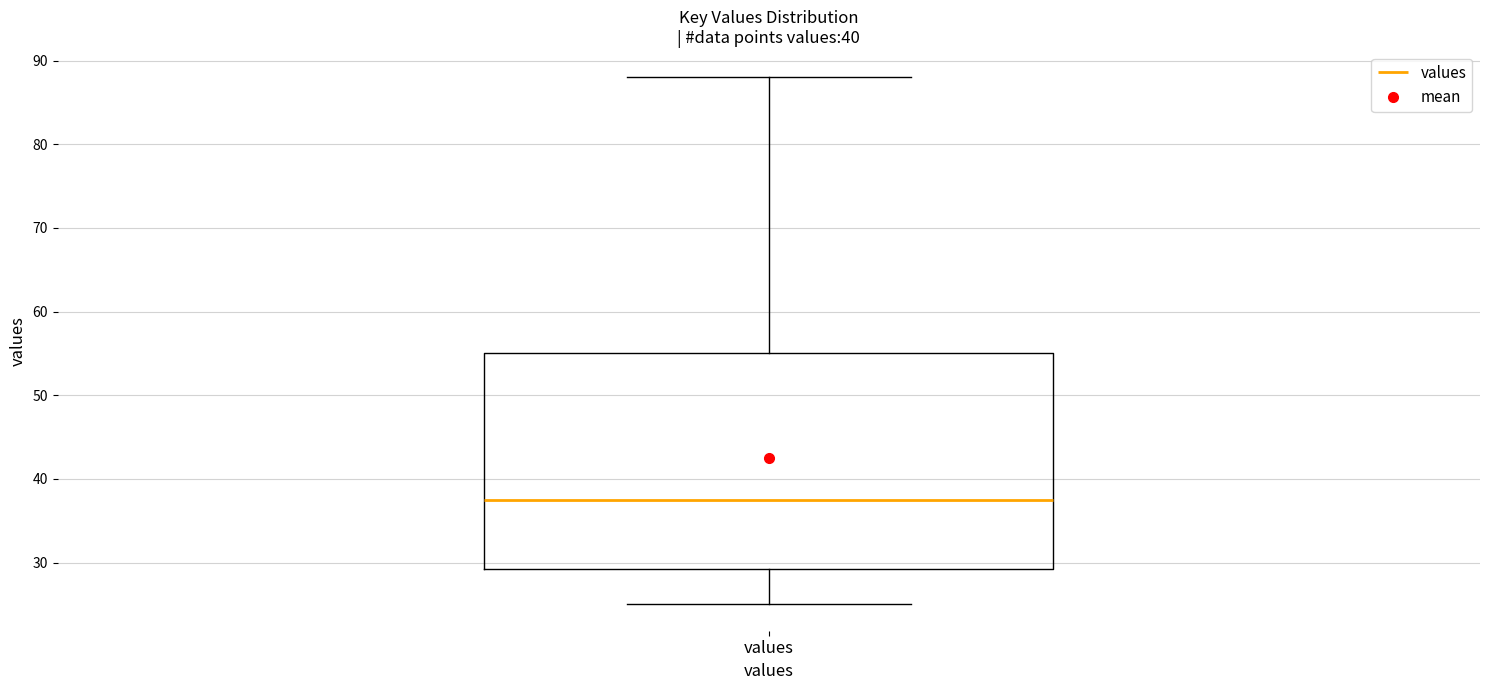

Transcribe this box plot: give where the median line is, the range the box spans, and where the two whiskers end, as read against the y-axis. The values are not printed on the chart, so give them approximately, as read against the axis.

median 38, box 29 to 55, whiskers 25 to 88